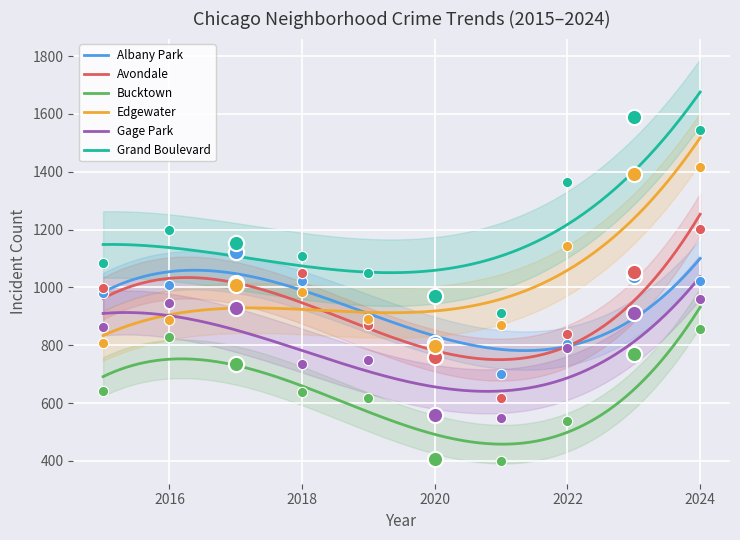

What are all the series names shown in the legend?

Albany Park, Avondale, Bucktown, Edgewater, Gage Park, Grand Boulevard